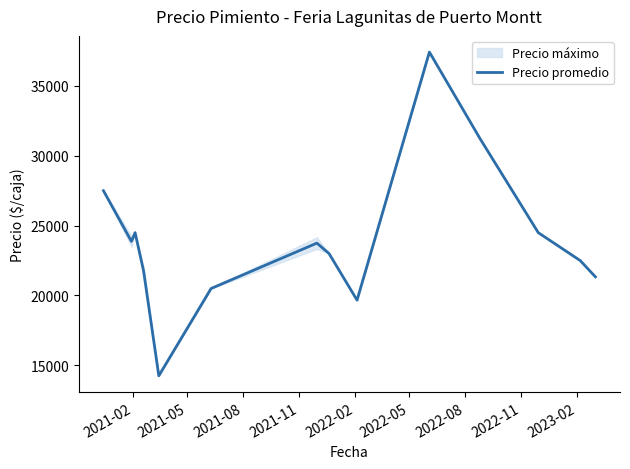

How many lines are shown in the chart?

1